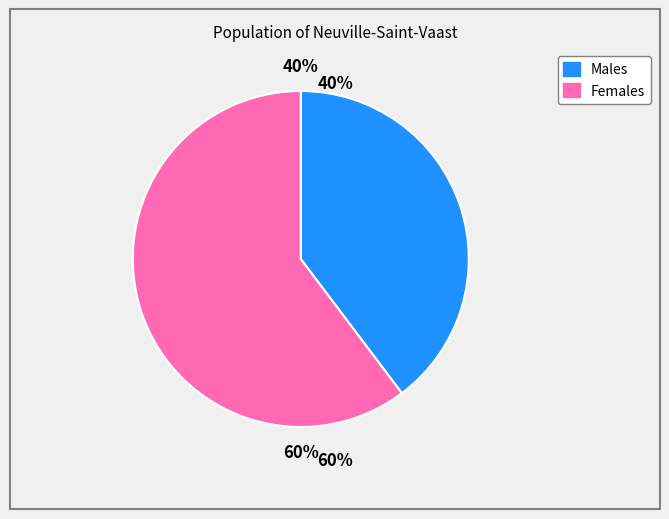

Does any single category account for the majority?

Yes